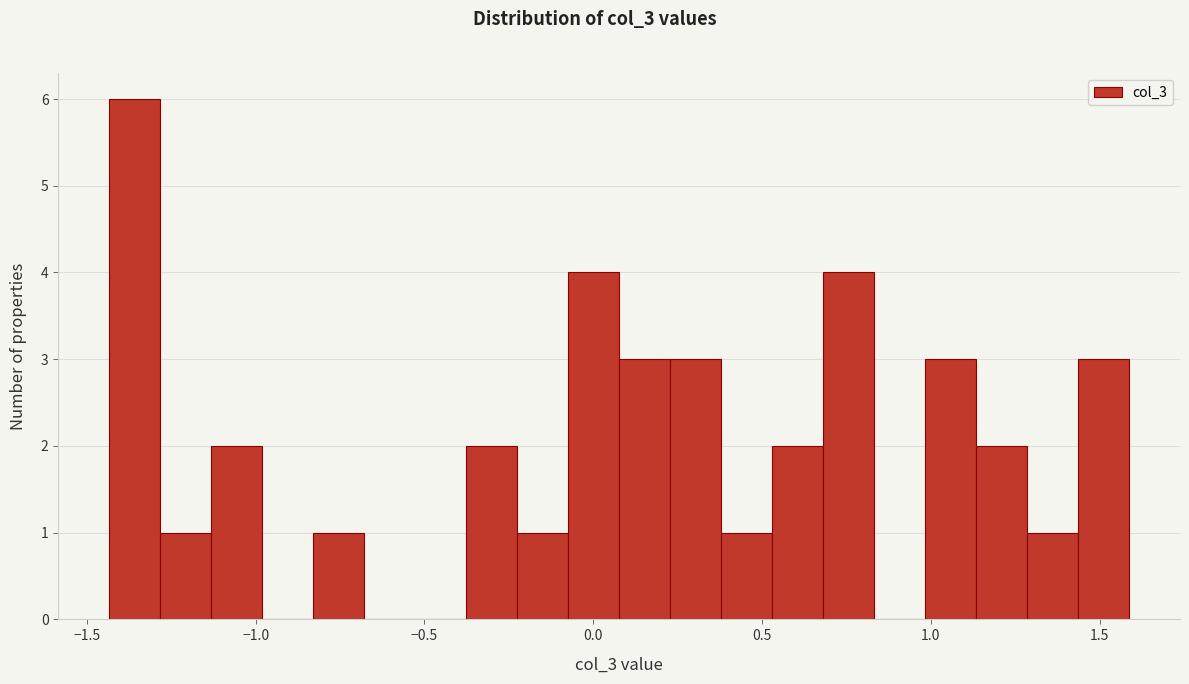

Read against the x-axis, roughly where is the centre of the tallest bar?

-1.35